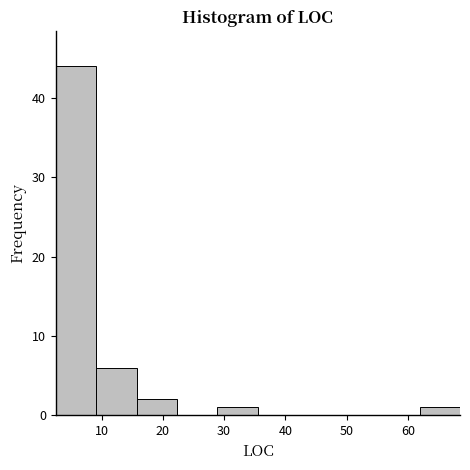

How tall is the bar that spans 28.9 to 35.5 on the x-axis? Neither the bar edges nor the heights are printed on the chart, so give them approximately, as read against the axes.

1